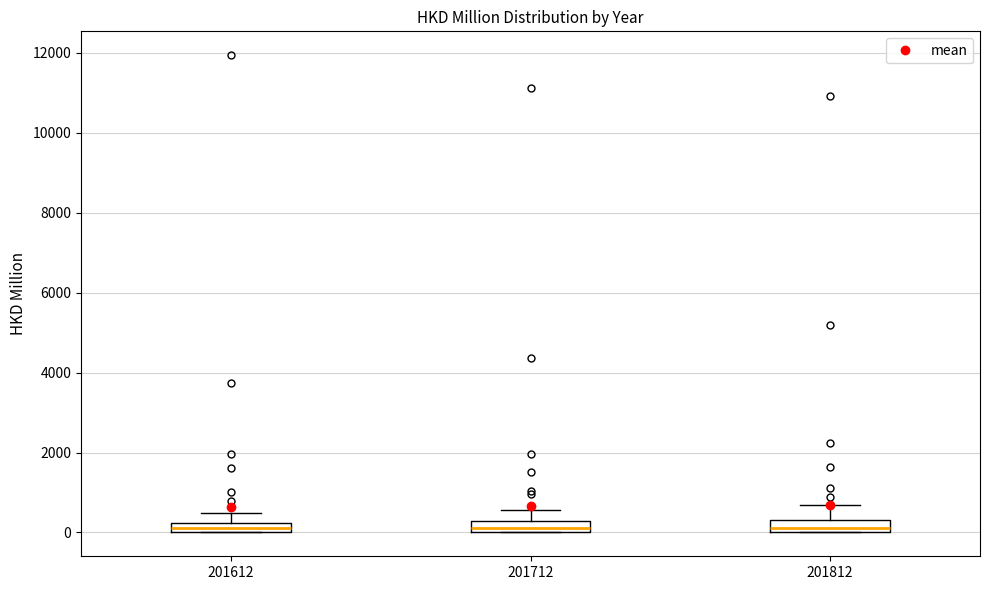

Where does the upper whisker of the box at x = 201712 end on the y-axis? The values are not printed on the chart, so give them approximately, as read against the axis.

600